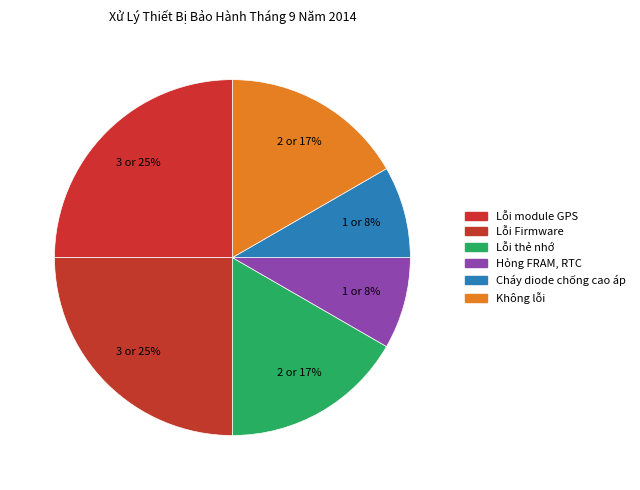

Count the number of slices in the pie.

6